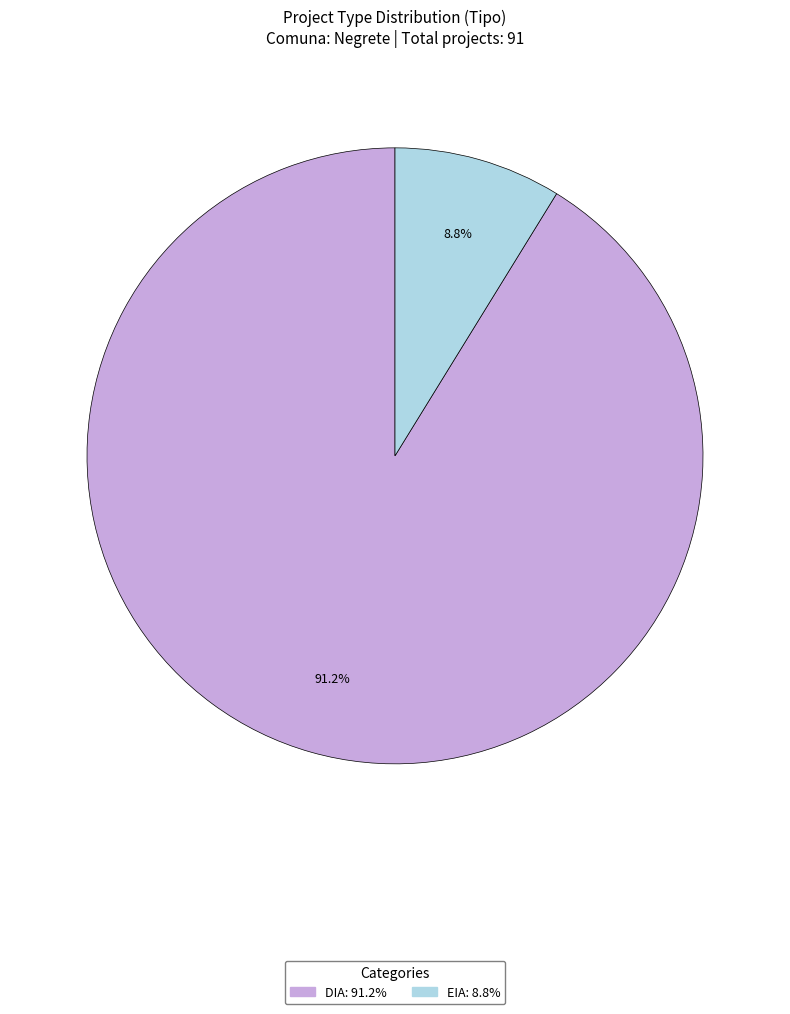

Is DIA the majority of the pie?

Yes